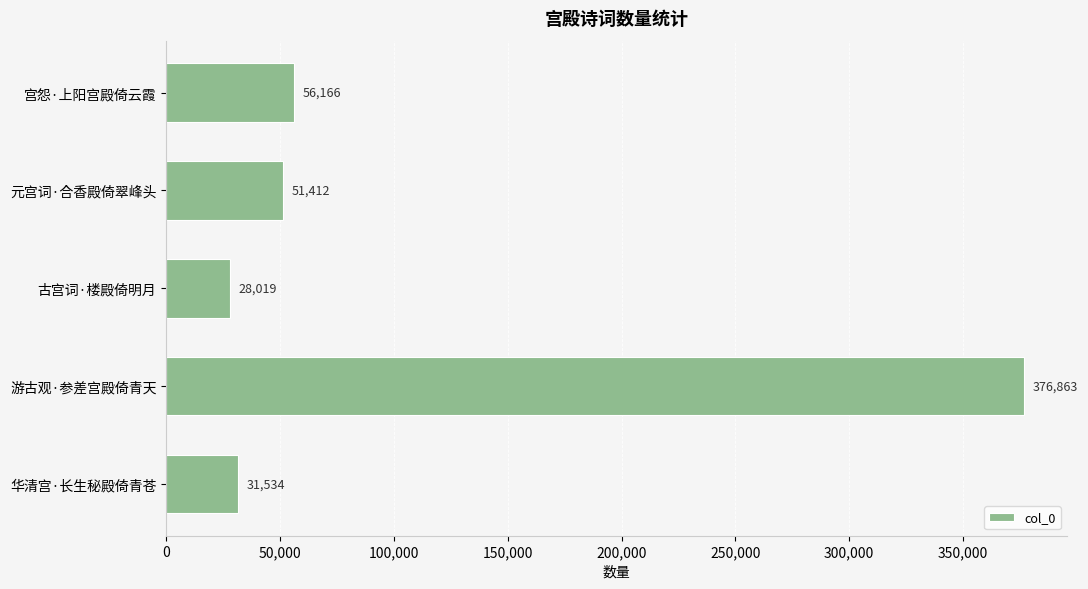

Is it true that the value at 游古观·参差宫殿倚青天 is 376863?

True